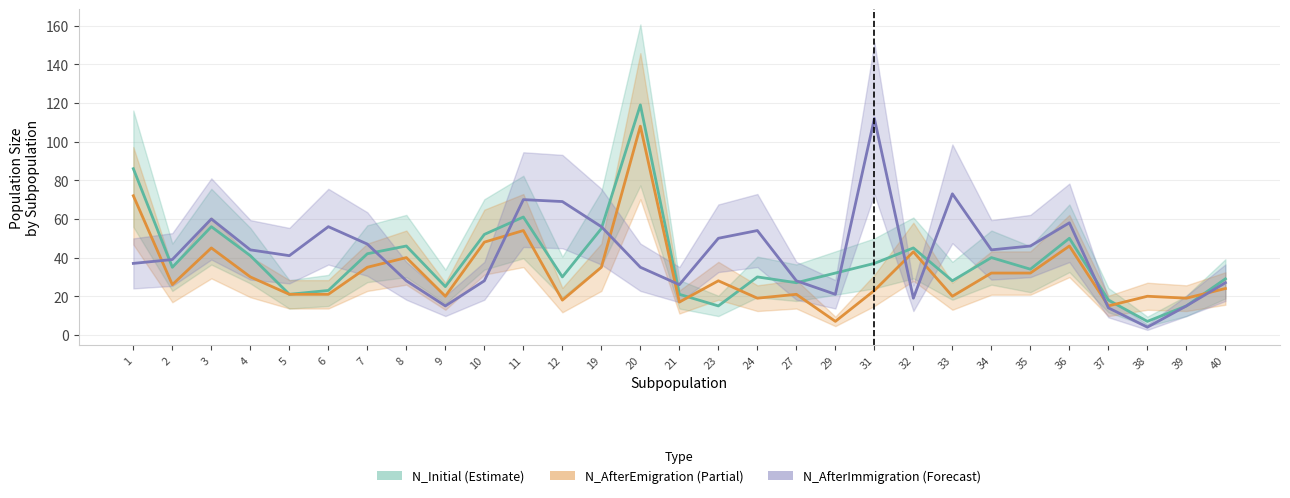

True or false: N_Initial (Estimate) and N_AfterImmigration (Forecast) intersect in this chart.

True